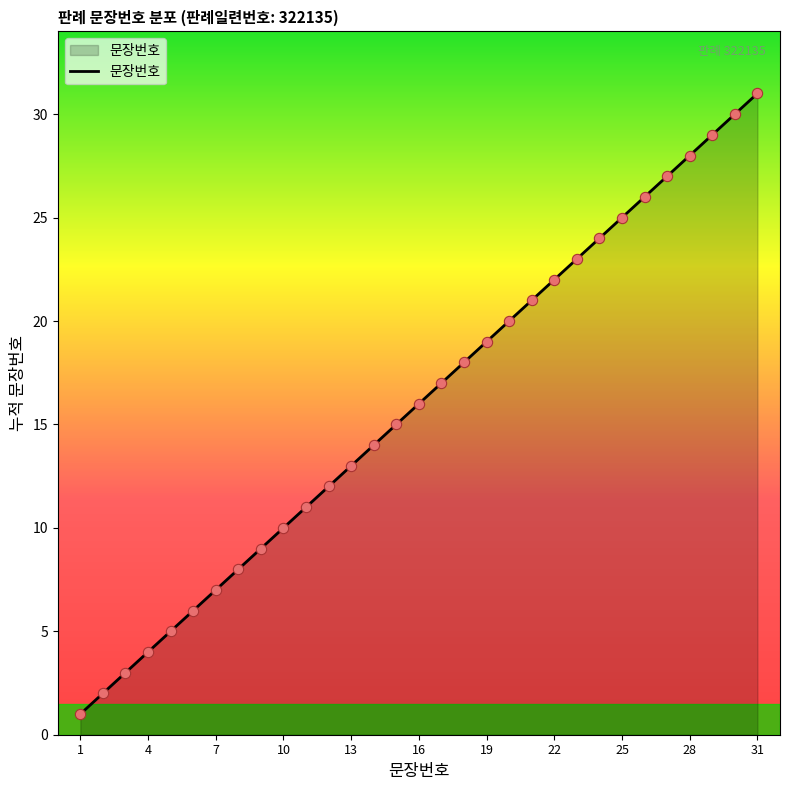

What is the difference between the maximum and minimum values?

30